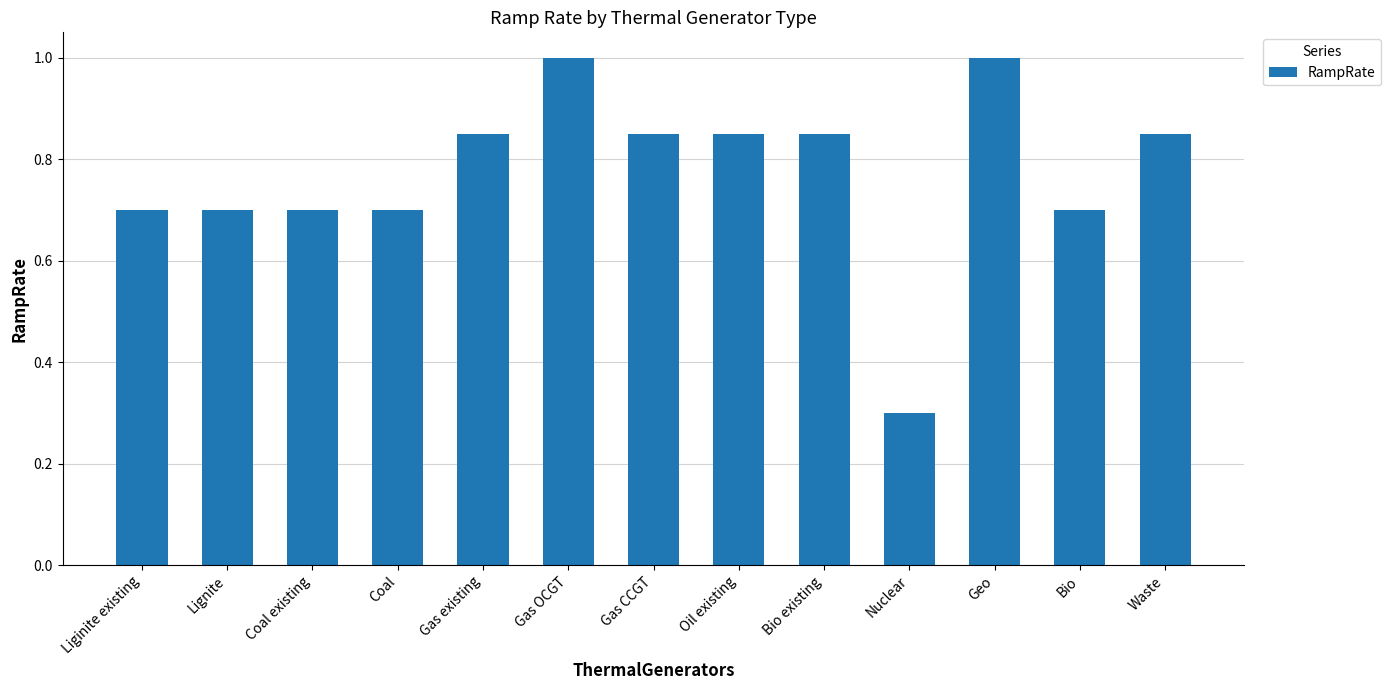

The chart shows a value of 1.2 at Liginite existing. True or false?

False